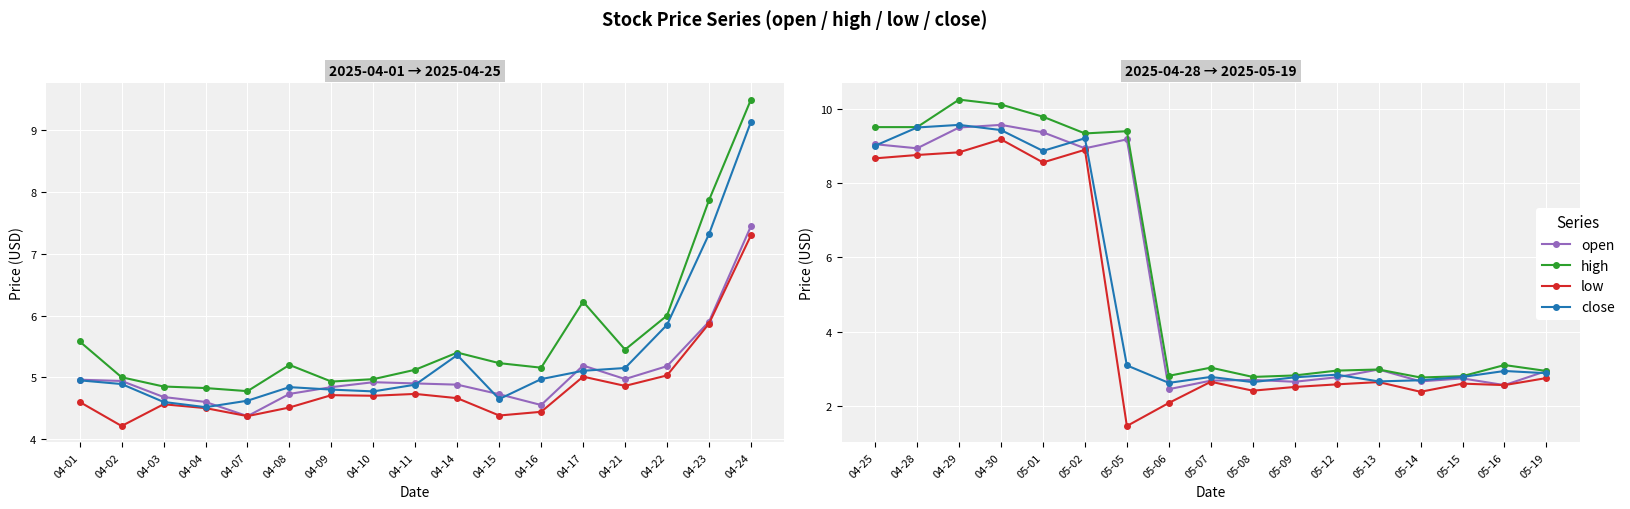

True or false: high and low cross at least once.

False